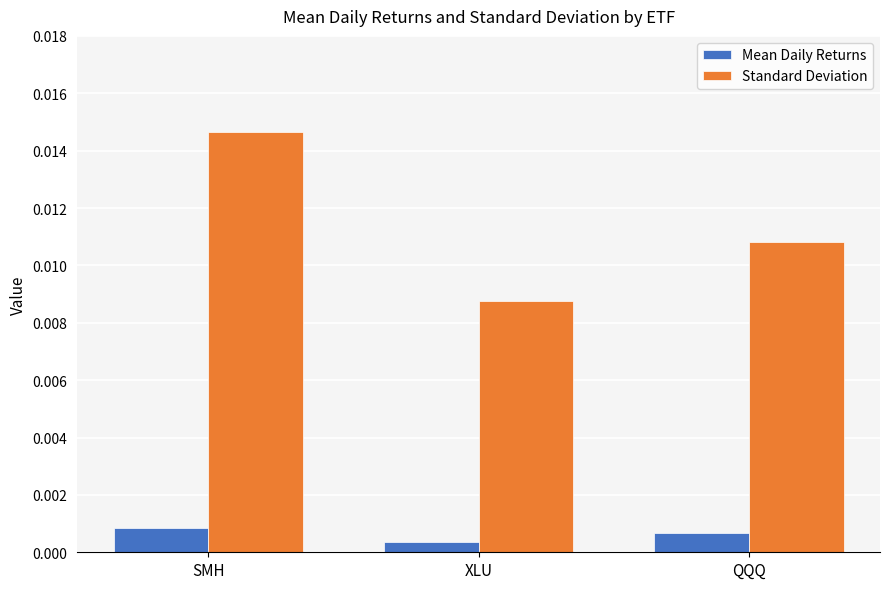

What is the label of the 1st bar from the left?

SMH